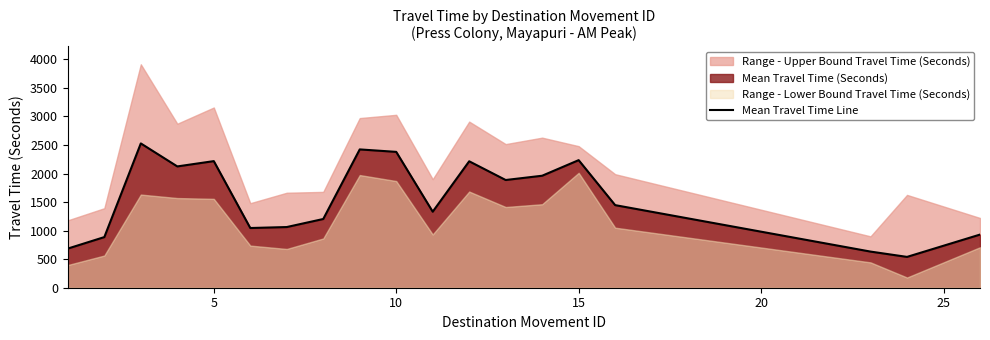

What is the lowest value of the Mean Travel Time Line series?

540